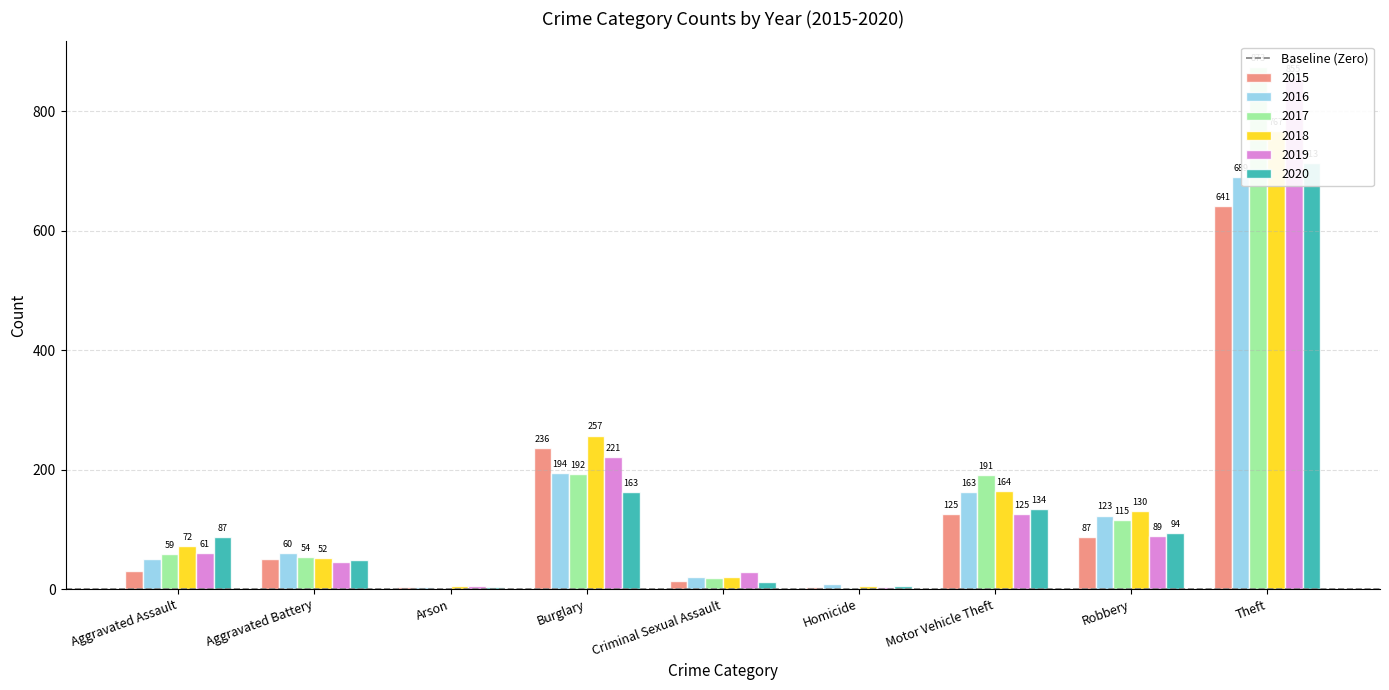

The 2016 series shows 279 at Burglary. True or false?

False